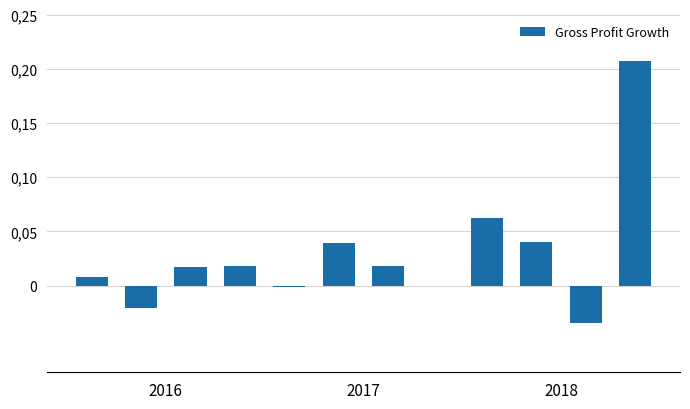

Reading left to right, list all the values displayed in this chart.

0.0	-0.0	0.0	0.0	-0.0	0.0	0.0	-0.0	0.1	0.0	-0.0	0.2